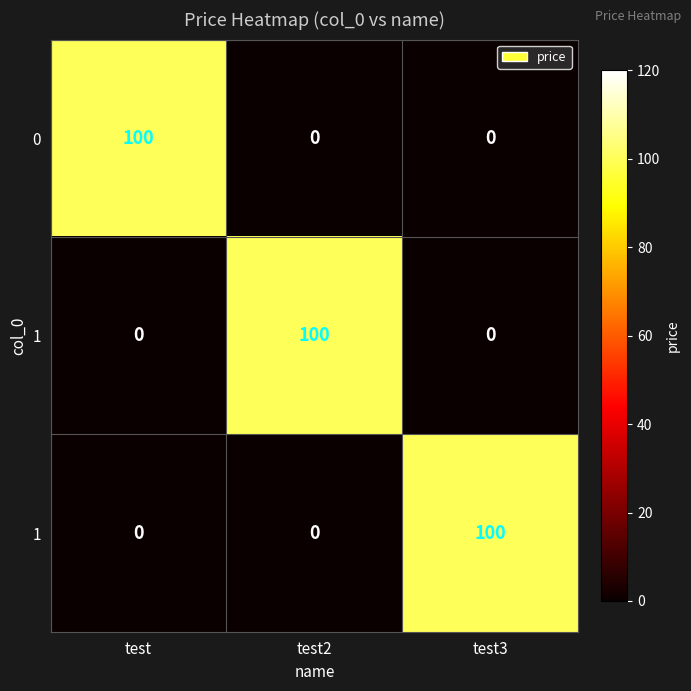

What is the greatest value displayed?

100